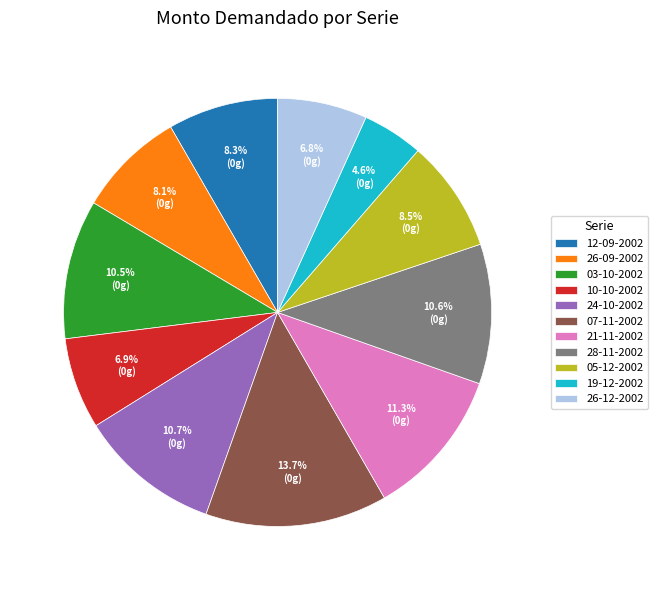

Is there any slice that represents more than half of the pie?

No